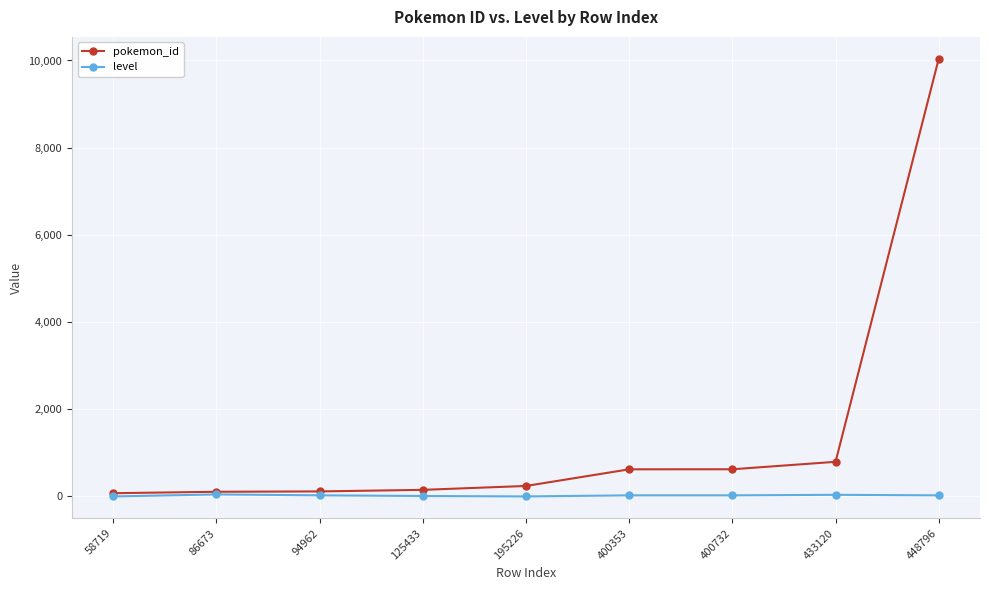

What is the value of the level point at the 4th from the left?

10